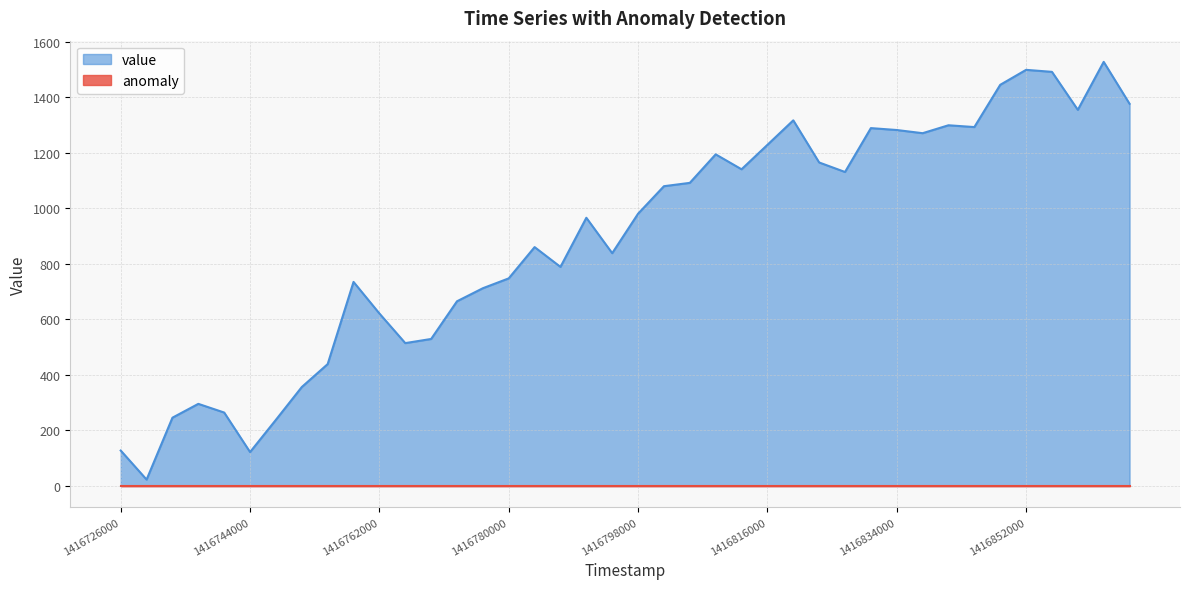

What is the change in value from 14 to 27?

+453.1